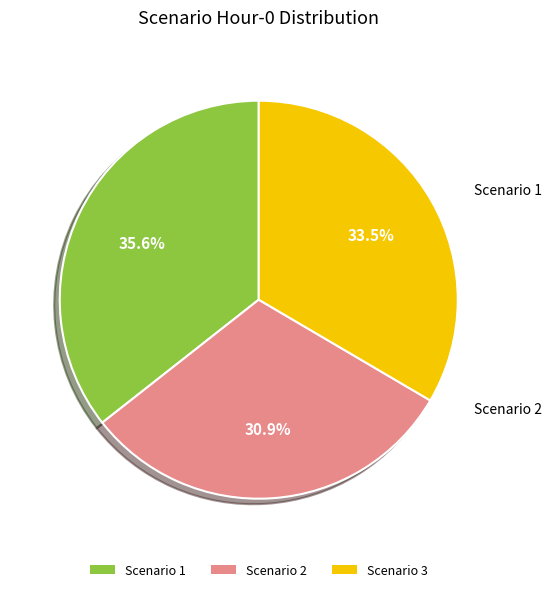

To the nearest percent, what is the difference between the Scenario 1 and Scenario 2 slice percentages?

5%